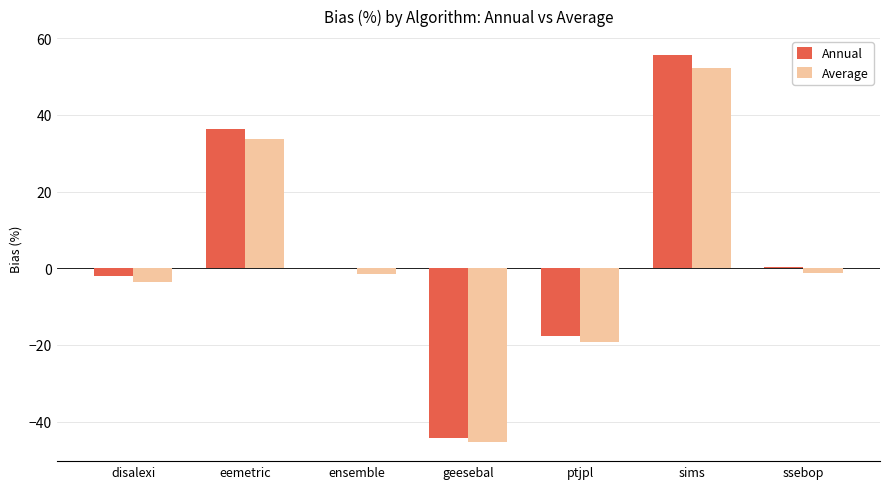

The Annual series shows 0.1 at ensemble. True or false?

True